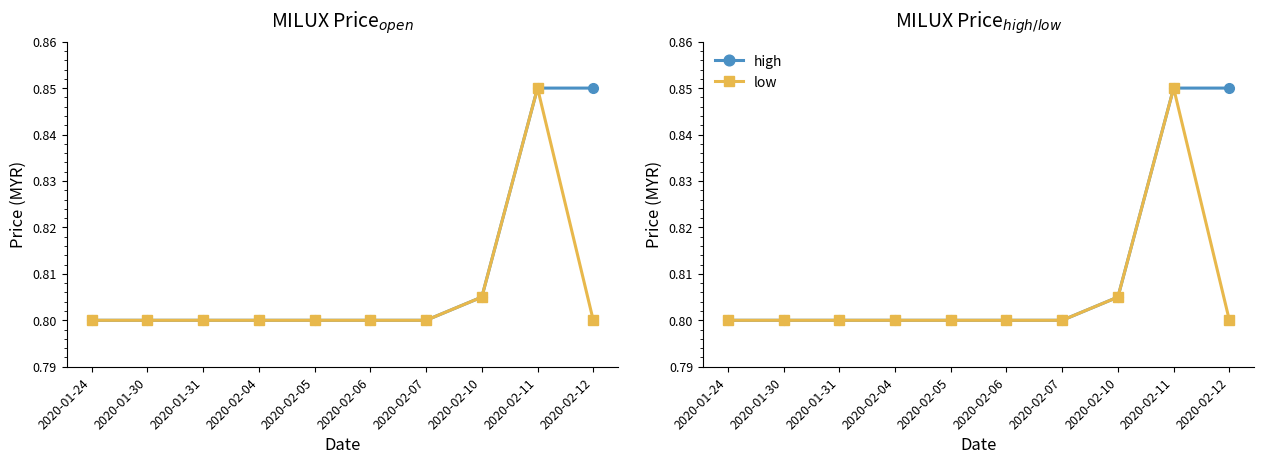

At which category is the sum across all series the highest?

2020-02-11